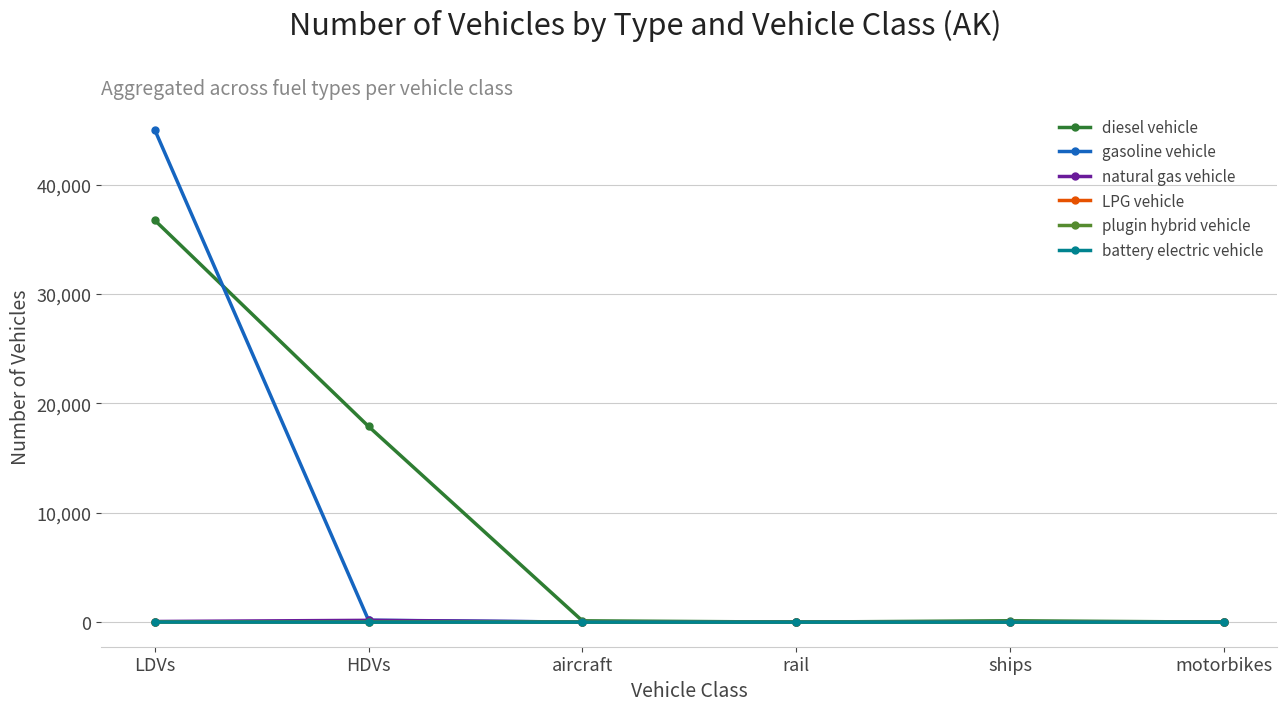

What is the difference between the second highest and minimum values in the plugin hybrid vehicle series?

2